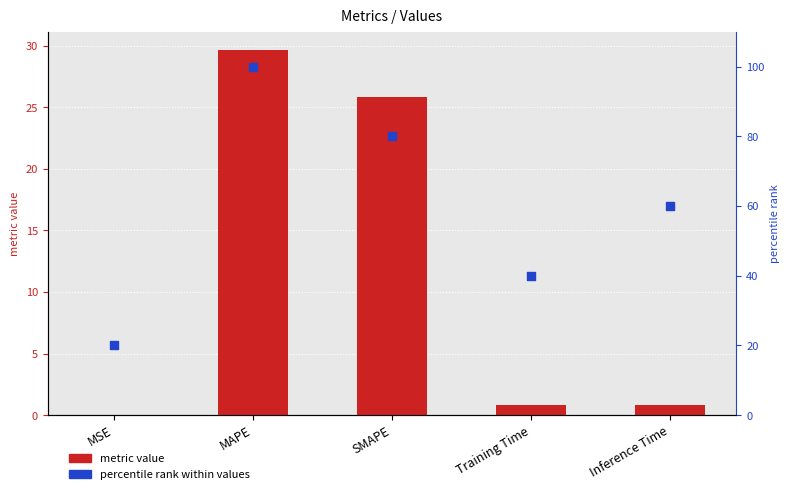

Which series reaches the maximum Y coordinate?

percentile rank